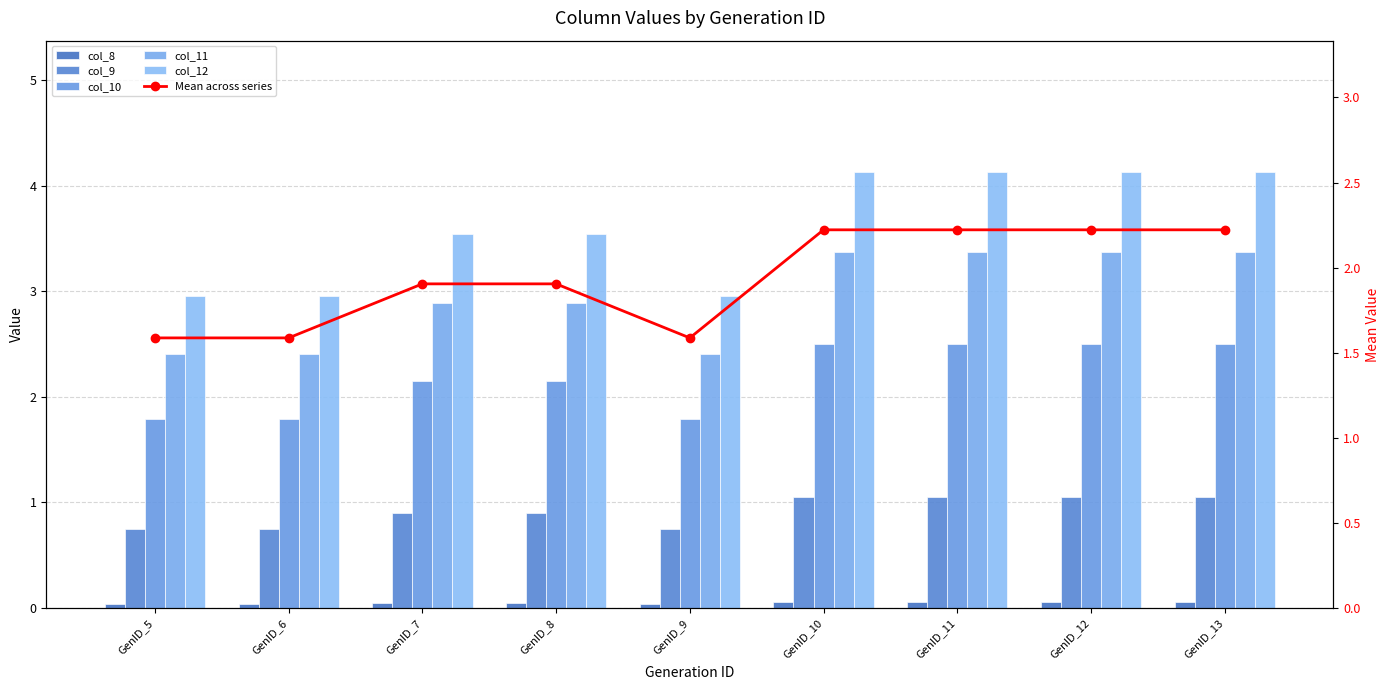

Are the bars horizontal?

No